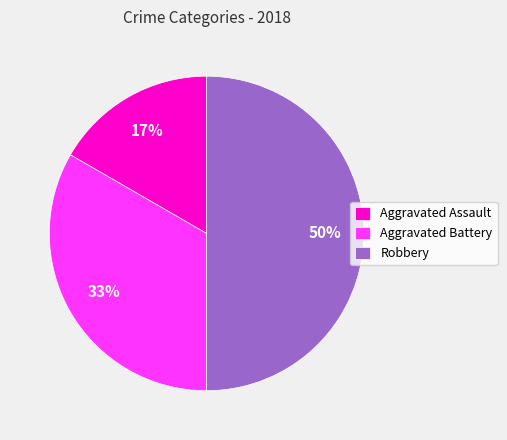

How many slices are in this pie chart?

3